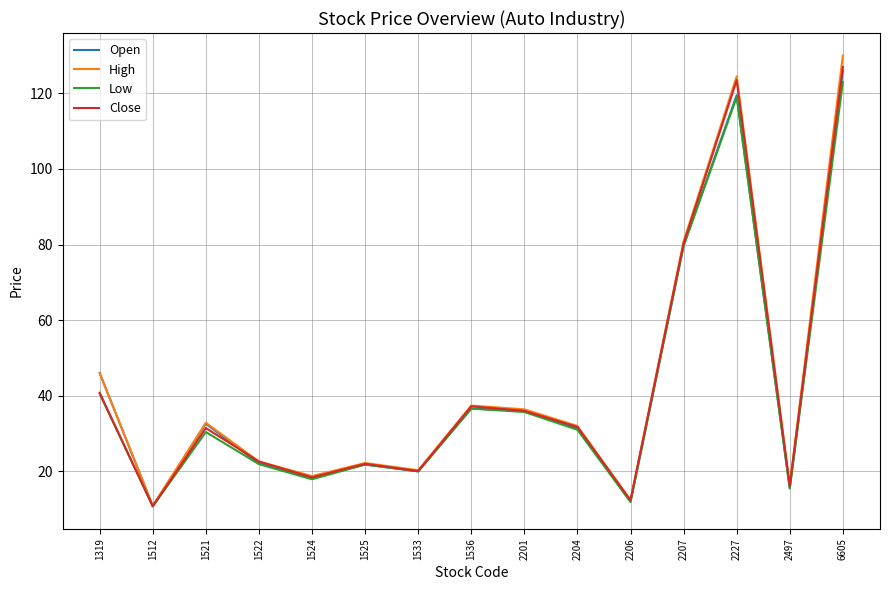

At which label does High first exceed 32?

1319